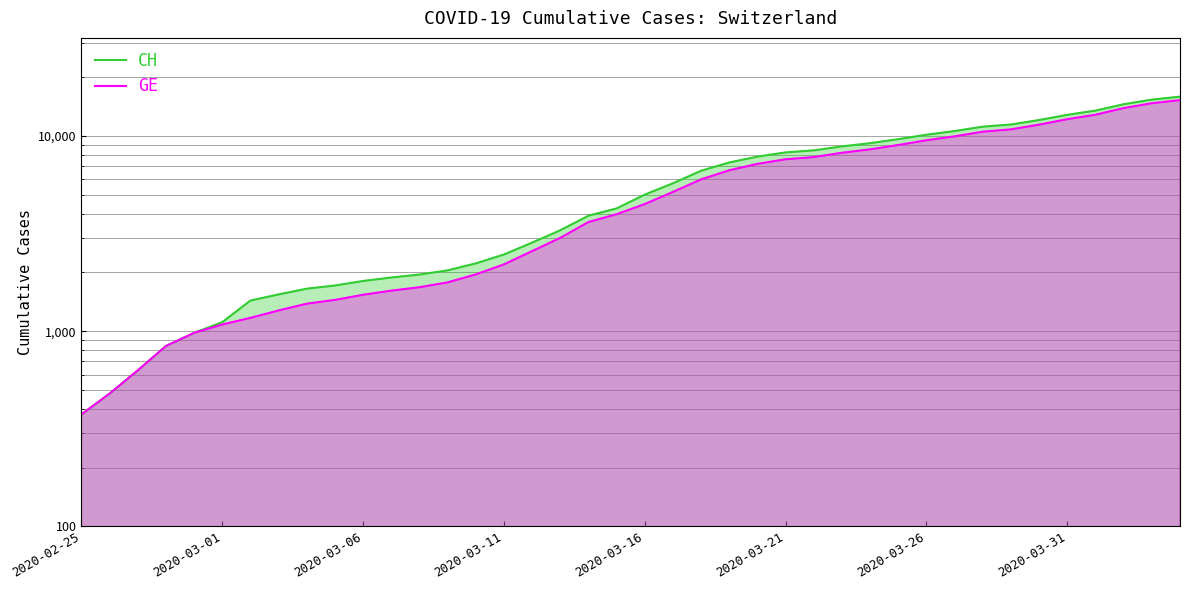

What position from the right is 37?

3